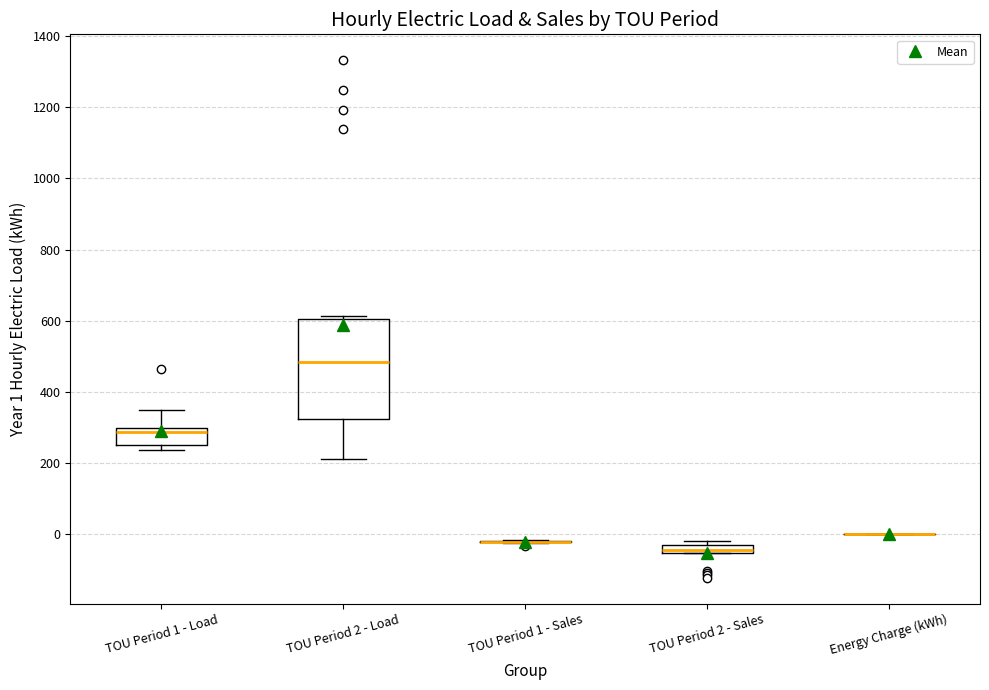

Where does the median line of the box for TOU Period 2 - Sales sit on the y-axis? The values are not printed on the chart, so give them approximately, as read against the axis.

-40